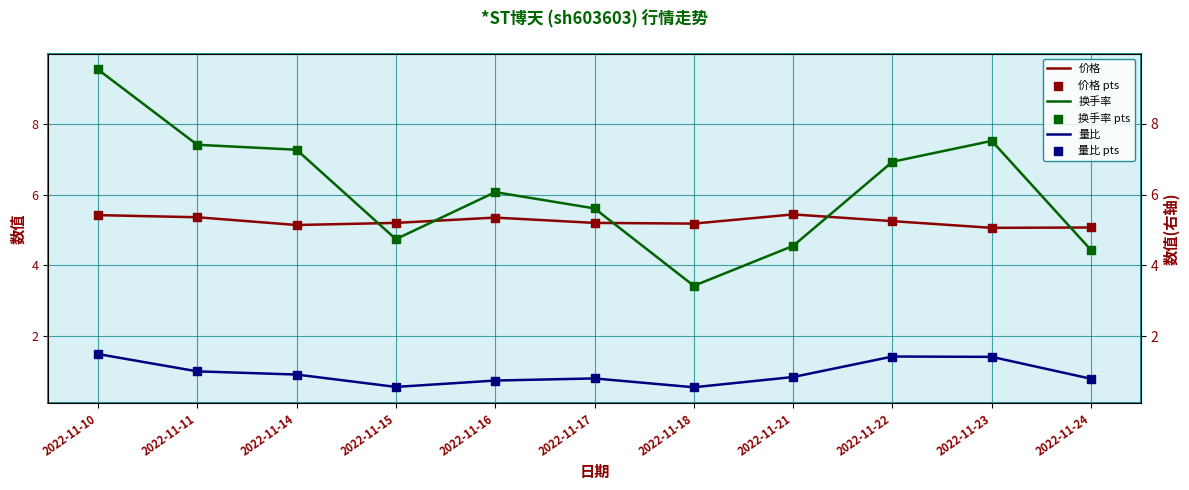

Which series has the largest total across all categories?

换手率